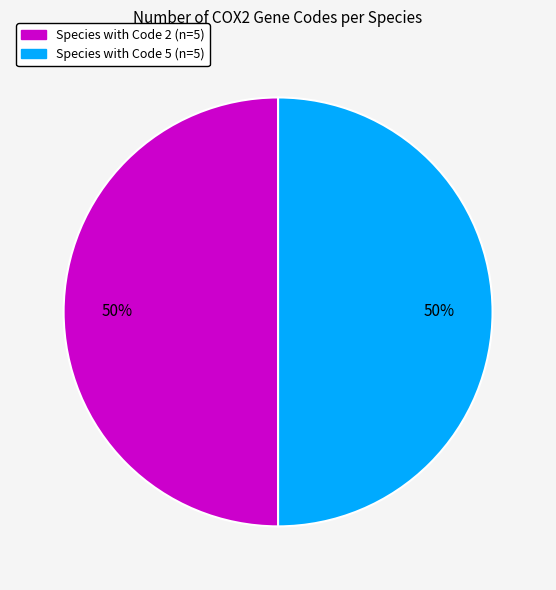

To the nearest percent, what is the average slice percentage?

50%